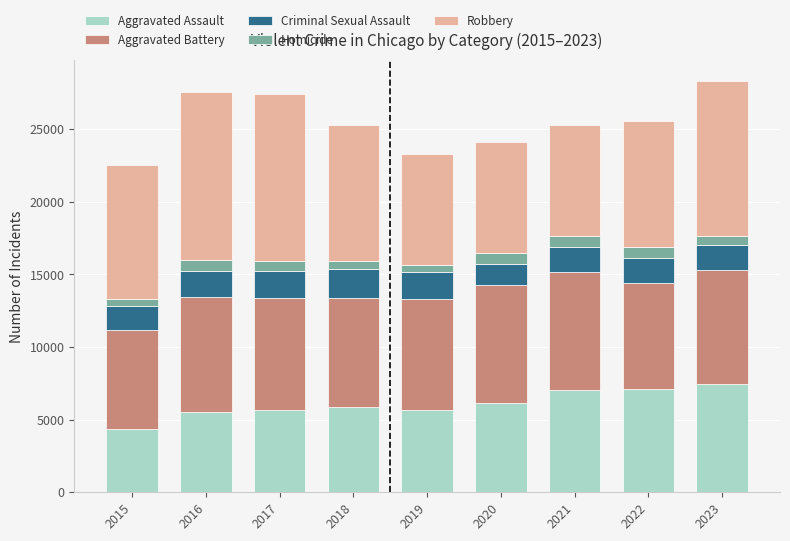

At which label does Aggravated Assault reach its minimum?

2015